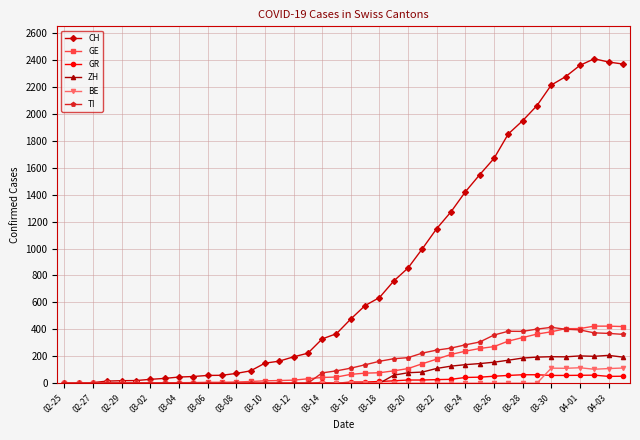

Which series has the largest range (max minus min)?

CH